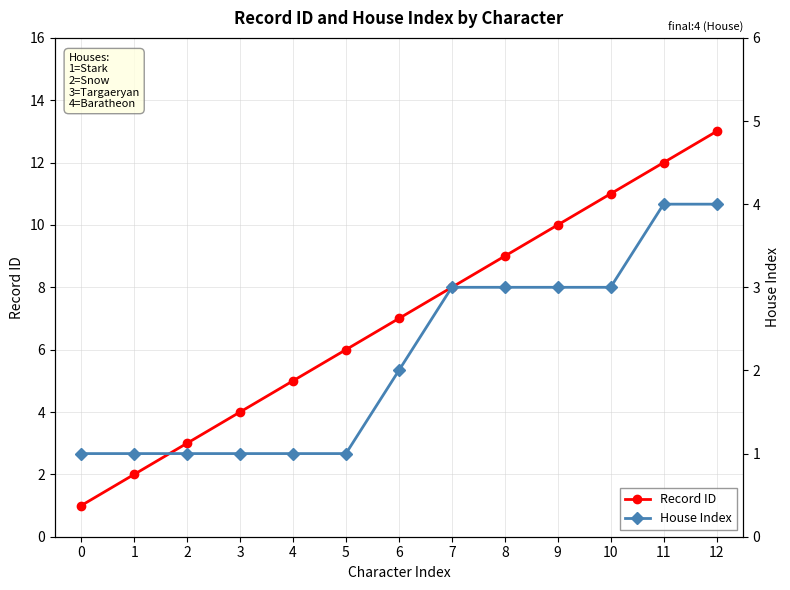

Reading left to right, list all the values displayed in this chart.

Record ID: 1	2	3	4	5	6	7	8	9	10	11	12	13
House Index: 1	1	1	1	1	1	2	3	3	3	3	4	4